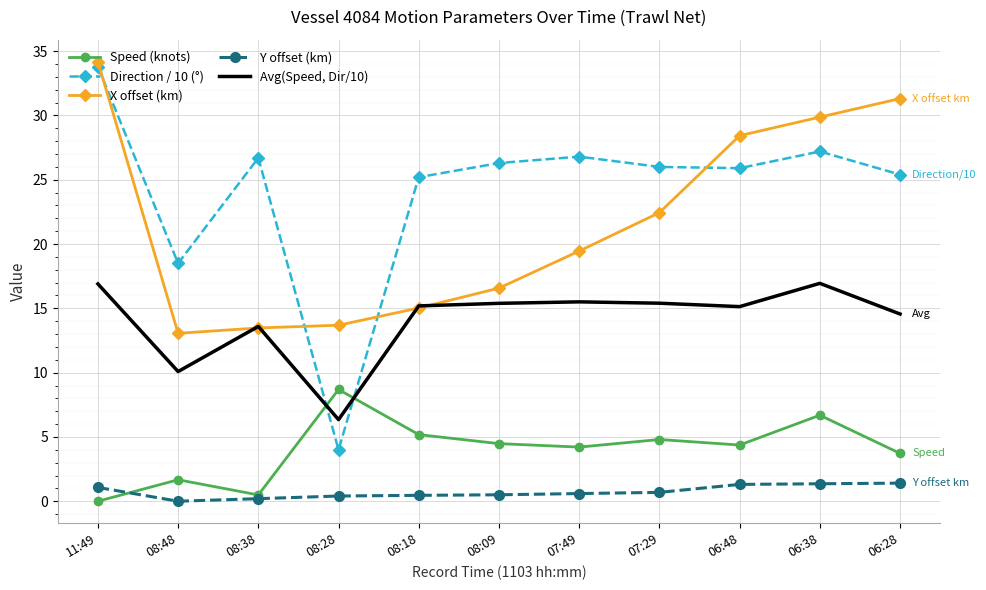

True or false: X offset (km) and Y offset (km) cross at least once.

False